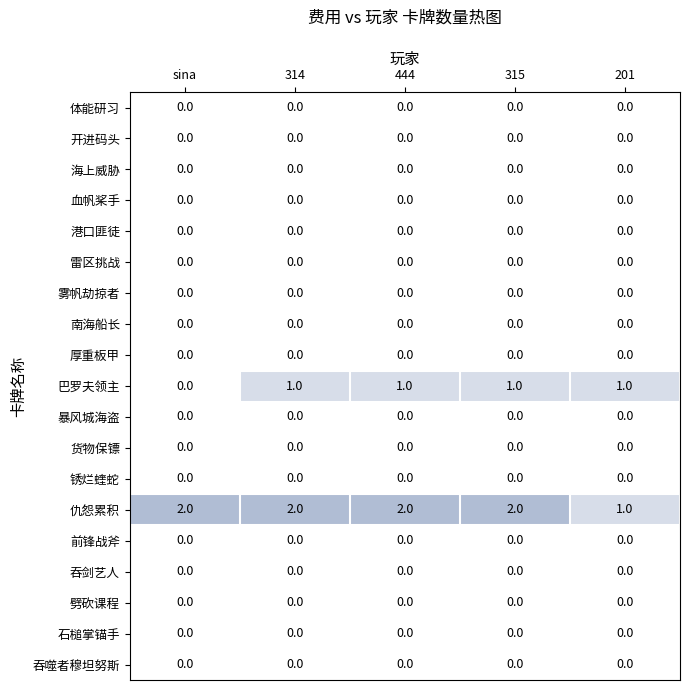

What is the total value across all series at 314?

3